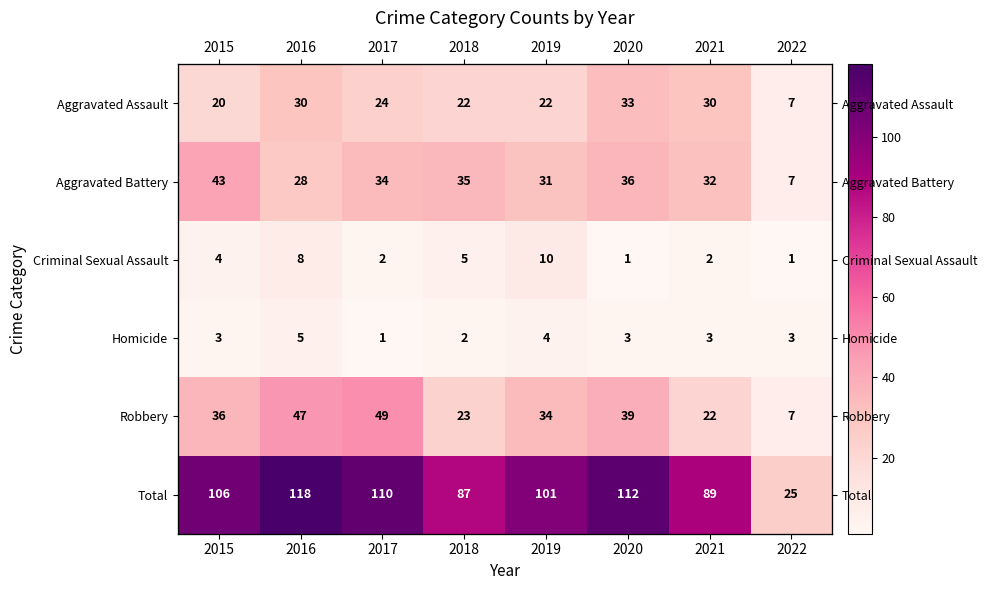

What is the difference between the second highest and minimum values in the Criminal Sexual Assault series?

7